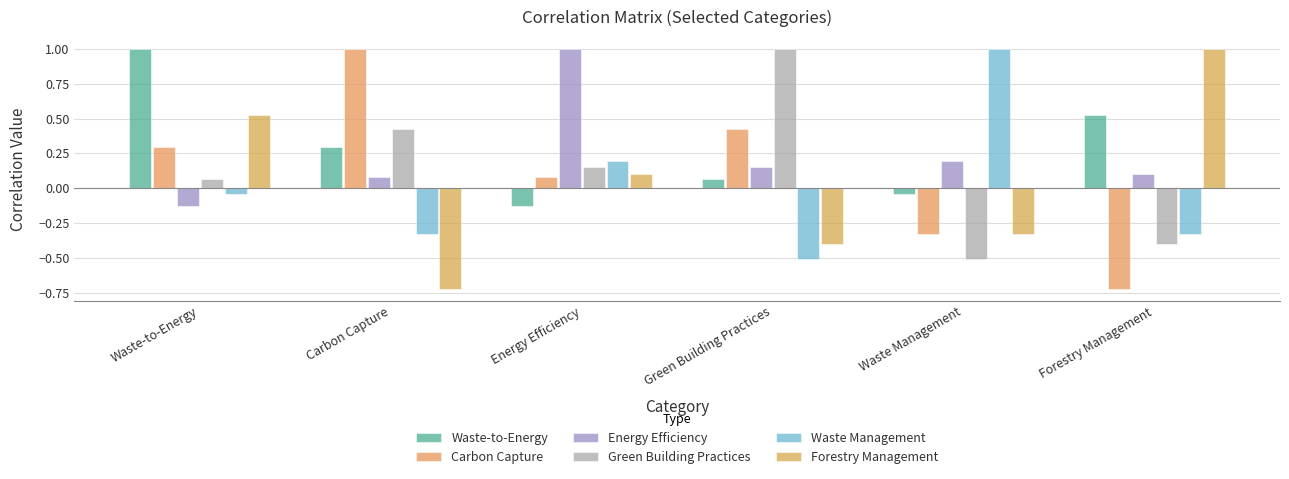

At how many categories does at least one series exceed 0?

6